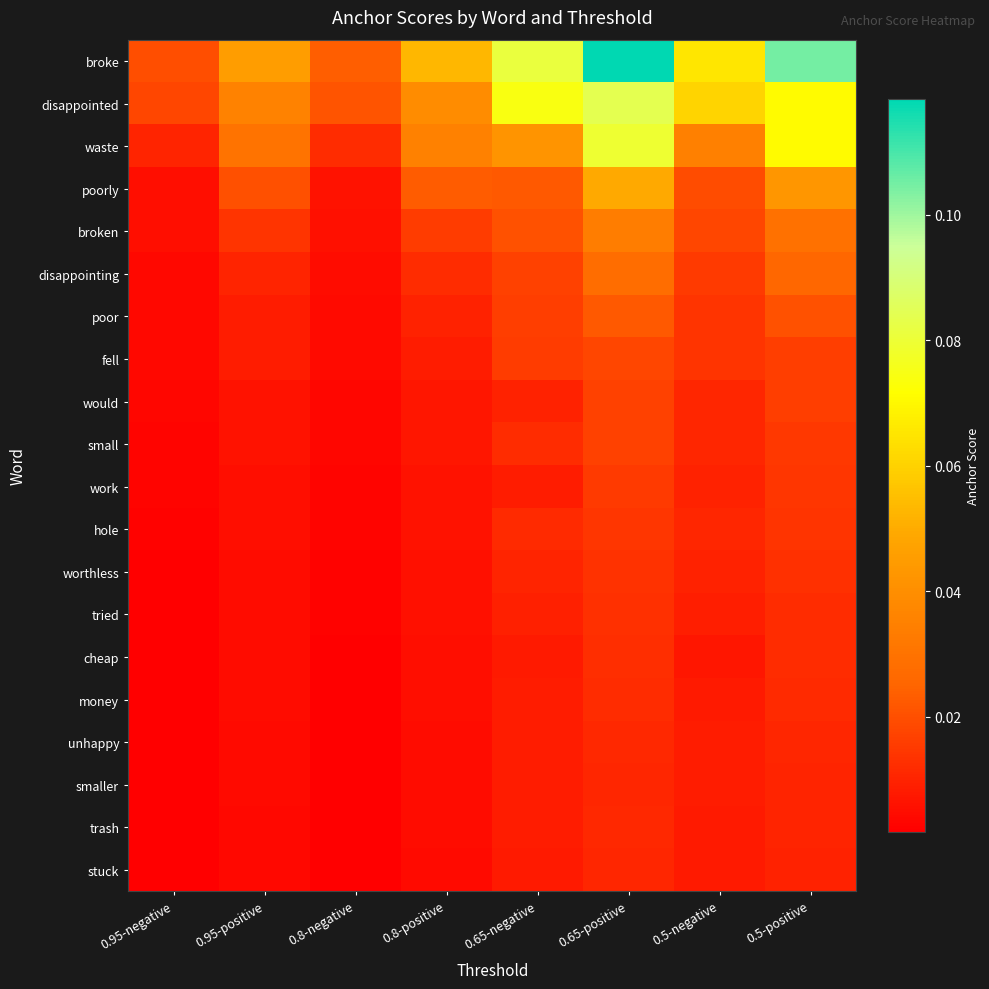

Rank the series at 0.8-positive from lowest to highest value.

stuck, trash, smaller, unhappy, money, cheap, tried, worthless, hole, work, small, would, fell, poor, disappointing, broken, poorly, waste, disappointed, broke